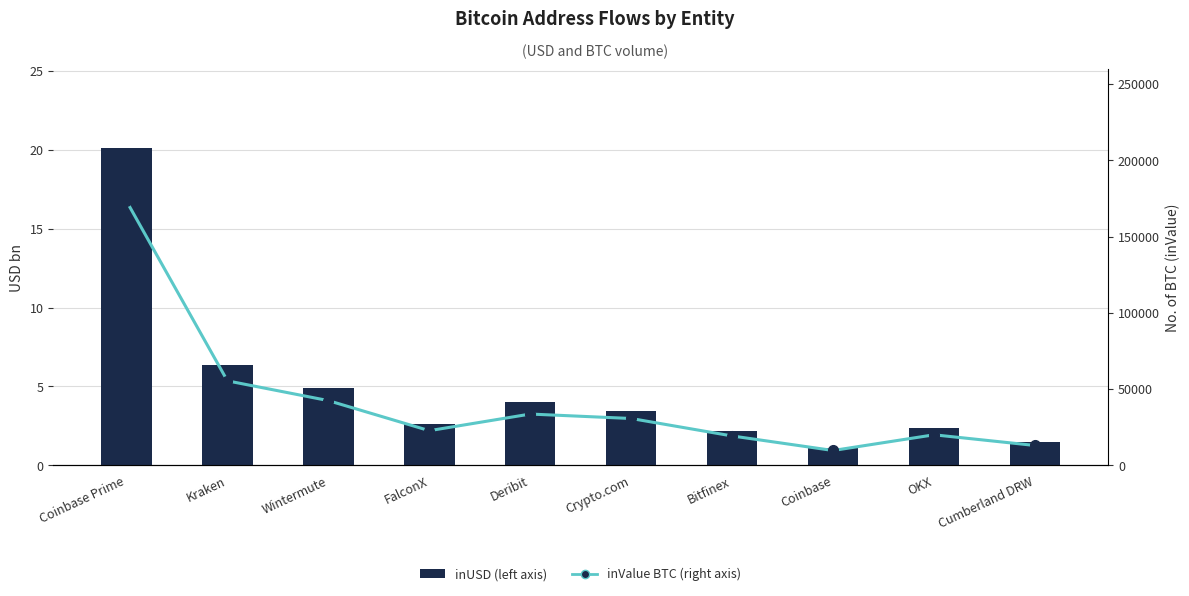

Does the chart contain stacked bars?

No